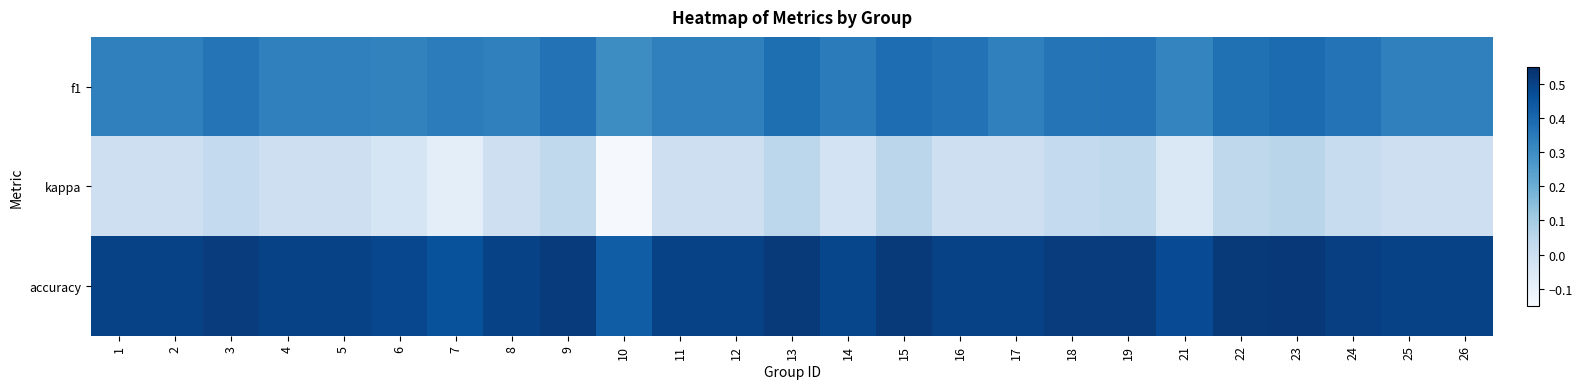

What is the total value across all series at 5?

0.8